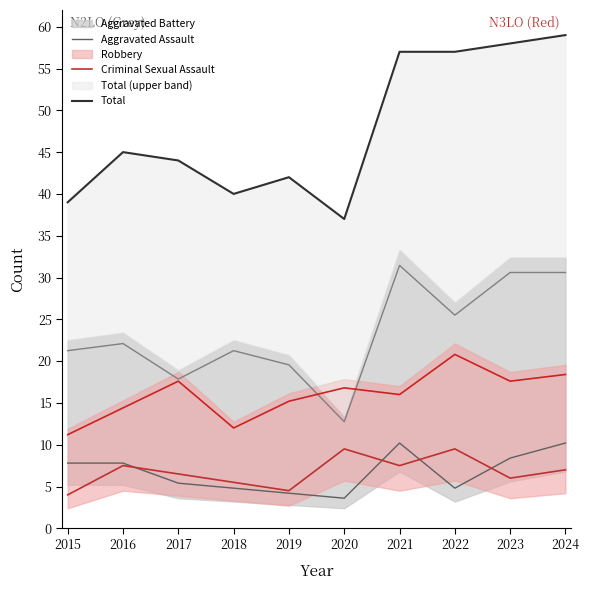

Is it true that Total equals 75.9 at 2023?

False